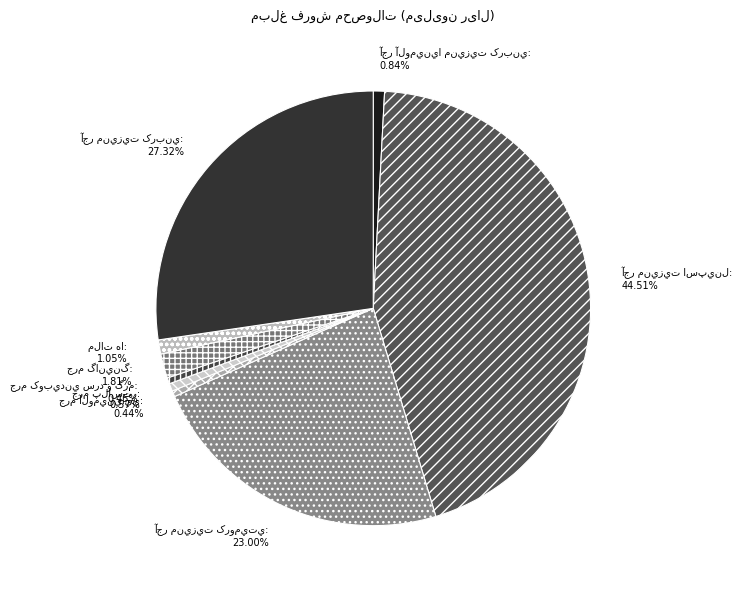

Is there any slice that represents more than half of the pie?

No